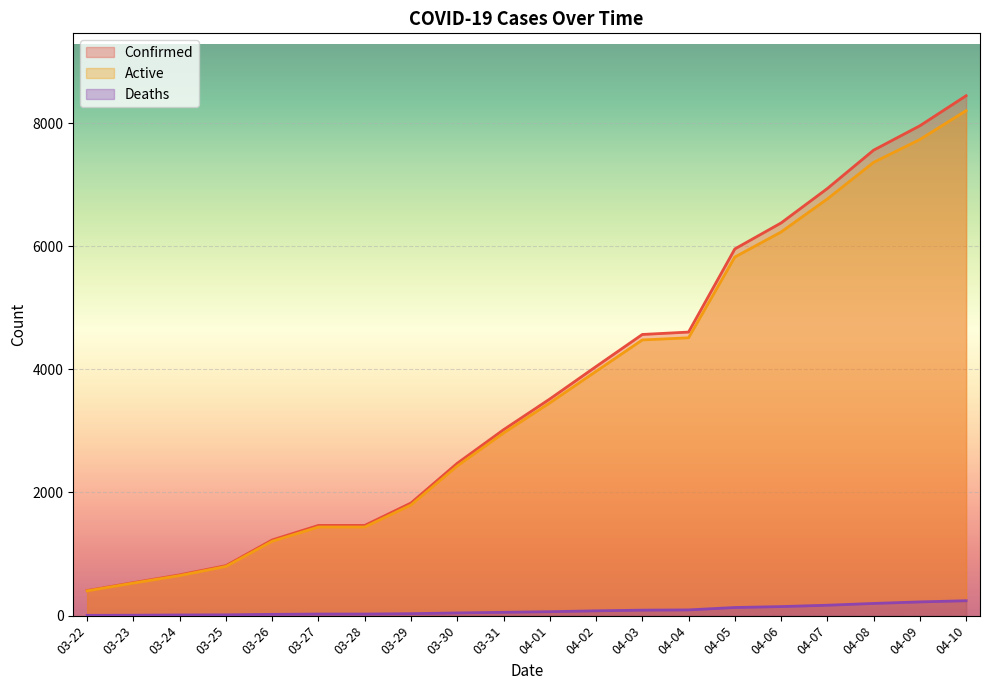

What is the label of the 20th point from the left?

04-10